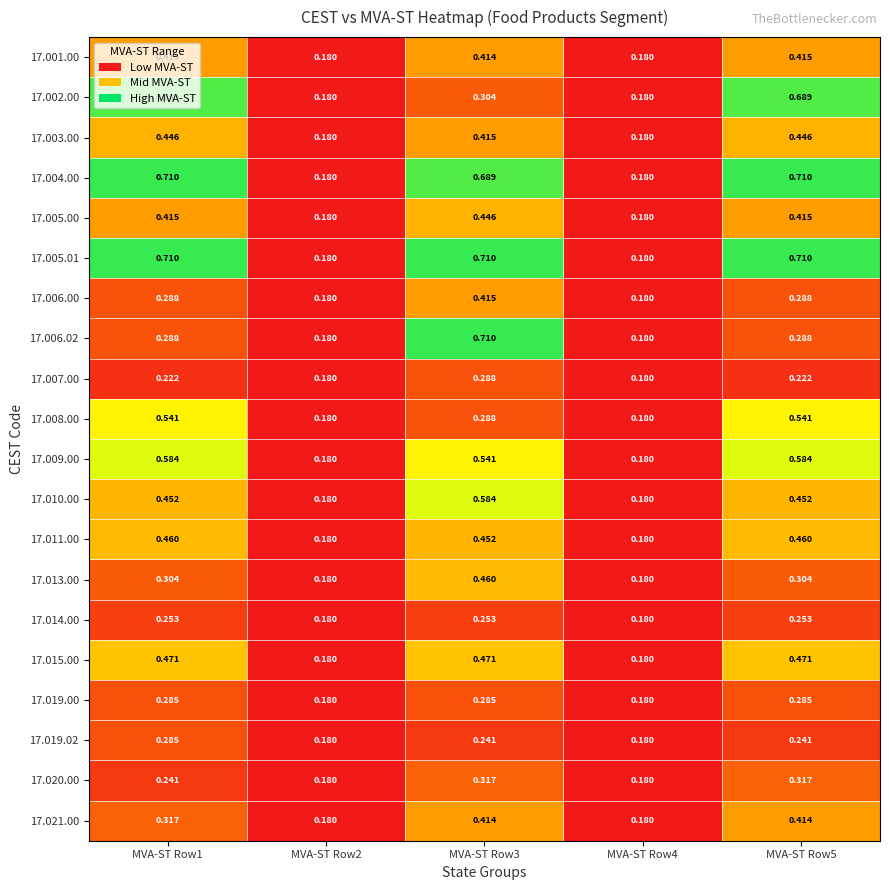

How many data points does each series have?

5